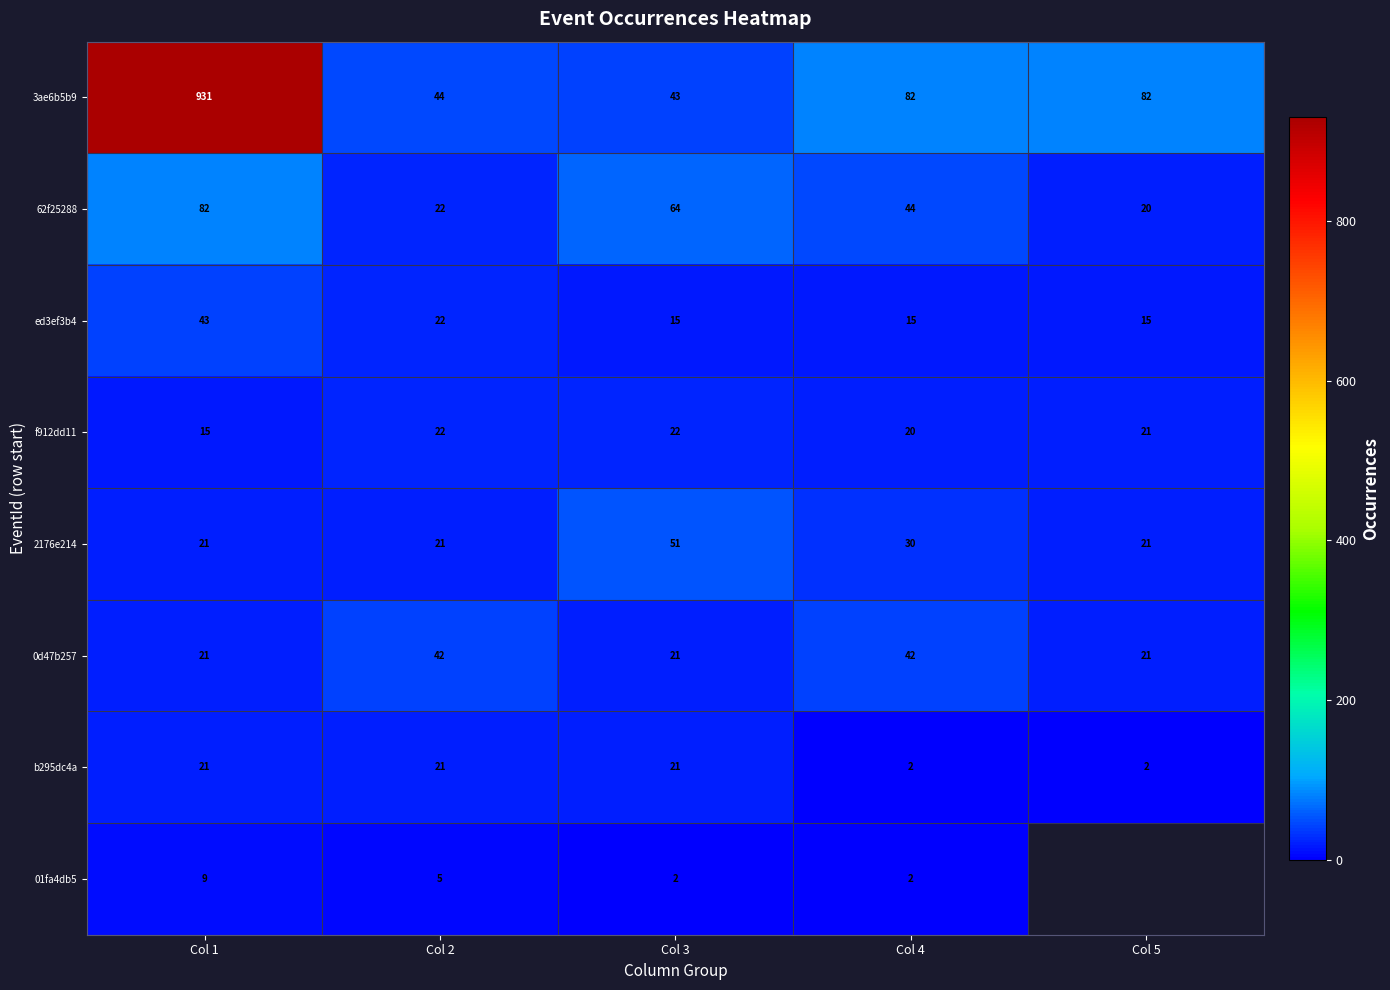

What is the difference between the highest and lowest values at Col 3?

62